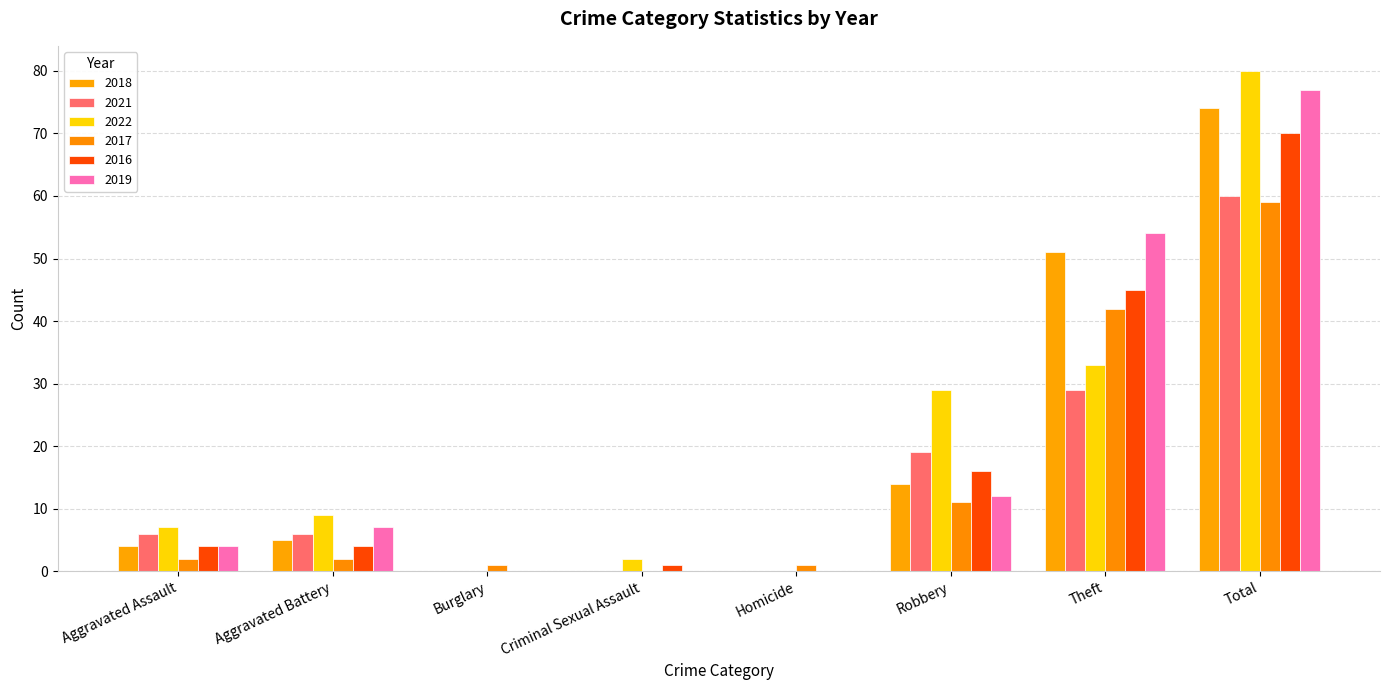

Reading left to right, list all the values displayed in this chart.

2018: Aggravated Assault=4	Aggravated Battery=5	Burglary=0	Criminal Sexual Assault=0	Homicide=0	Robbery=14	Theft=51	Total=74
2021: Aggravated Assault=6	Aggravated Battery=6	Burglary=0	Criminal Sexual Assault=0	Homicide=0	Robbery=19	Theft=29	Total=60
2022: Aggravated Assault=7	Aggravated Battery=9	Burglary=0	Criminal Sexual Assault=2	Homicide=0	Robbery=29	Theft=33	Total=80
2017: Aggravated Assault=2	Aggravated Battery=2	Burglary=1	Criminal Sexual Assault=0	Homicide=1	Robbery=11	Theft=42	Total=59
2016: Aggravated Assault=4	Aggravated Battery=4	Burglary=0	Criminal Sexual Assault=1	Homicide=0	Robbery=16	Theft=45	Total=70
2019: Aggravated Assault=4	Aggravated Battery=7	Burglary=0	Criminal Sexual Assault=0	Homicide=0	Robbery=12	Theft=54	Total=77